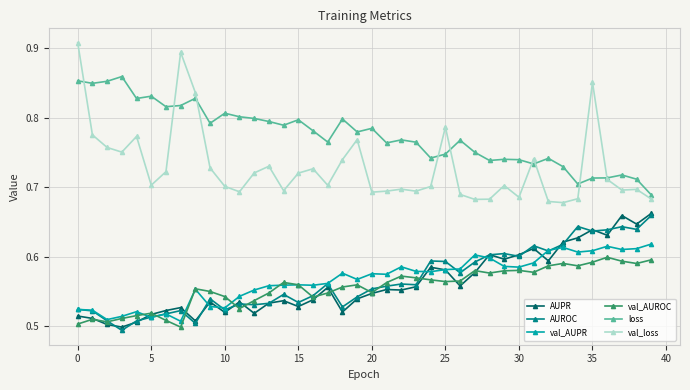

True or false: val_loss has more than 0 points higher than both neighbors.

True